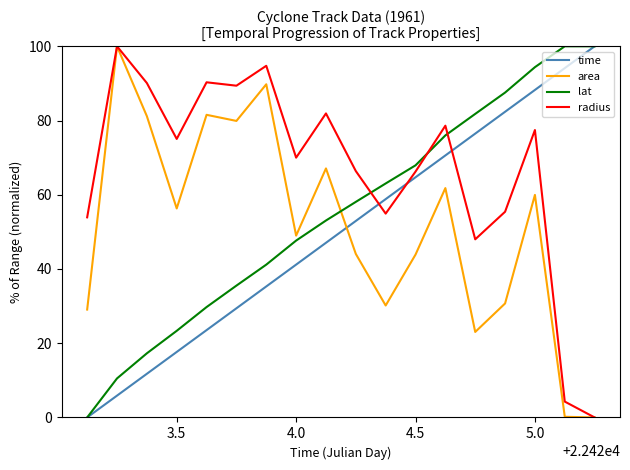

Which series has the largest total across all categories?

radius